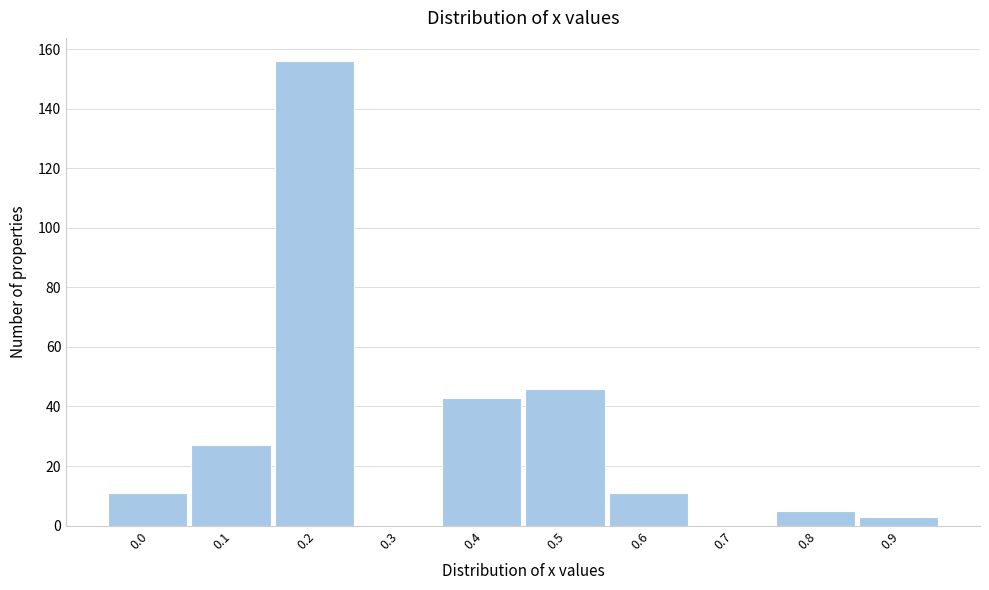

Reading right to left, transcribe all the data shown in this chart.

0.9=3	0.8=5	0.7=0	0.6=11	0.5=46	0.4=43	0.3=0	0.2=156	0.1=27	0.0=11